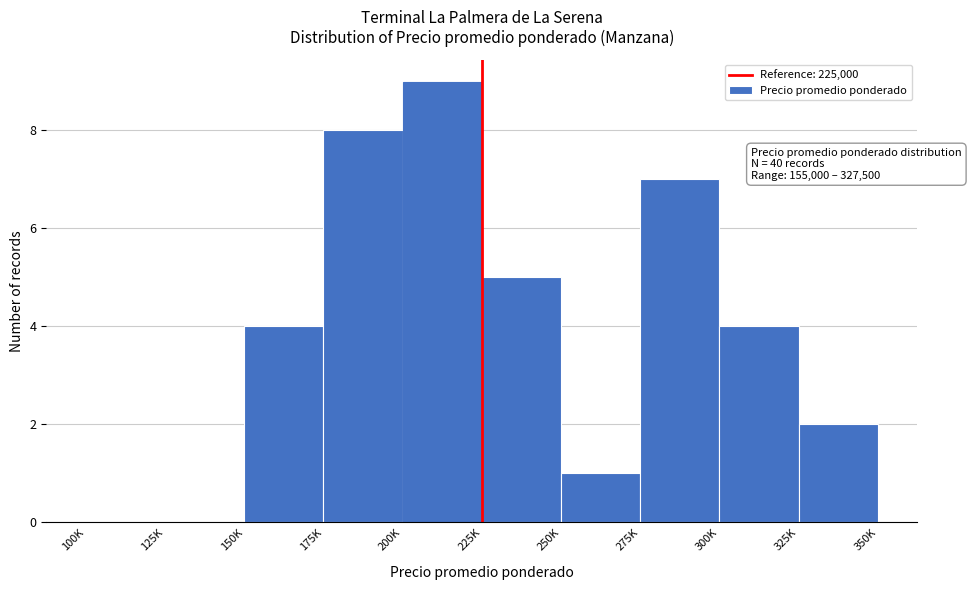

Reading left to right, extract all data points from this chart.

100K=0	125K=0	150K=4	175K=8	200K=9	225K=5	250K=1	275K=7	300K=4	325K=2